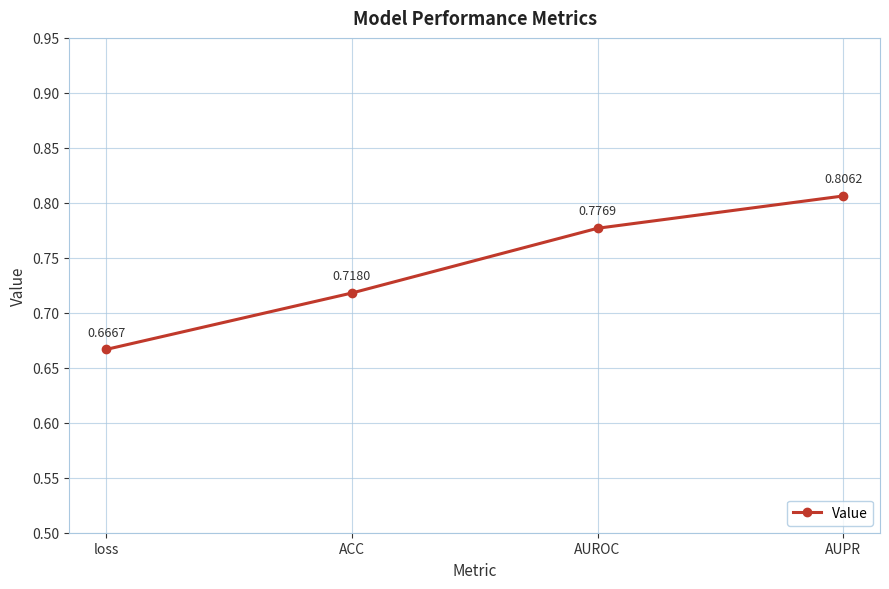

What position from the left is ACC?

2